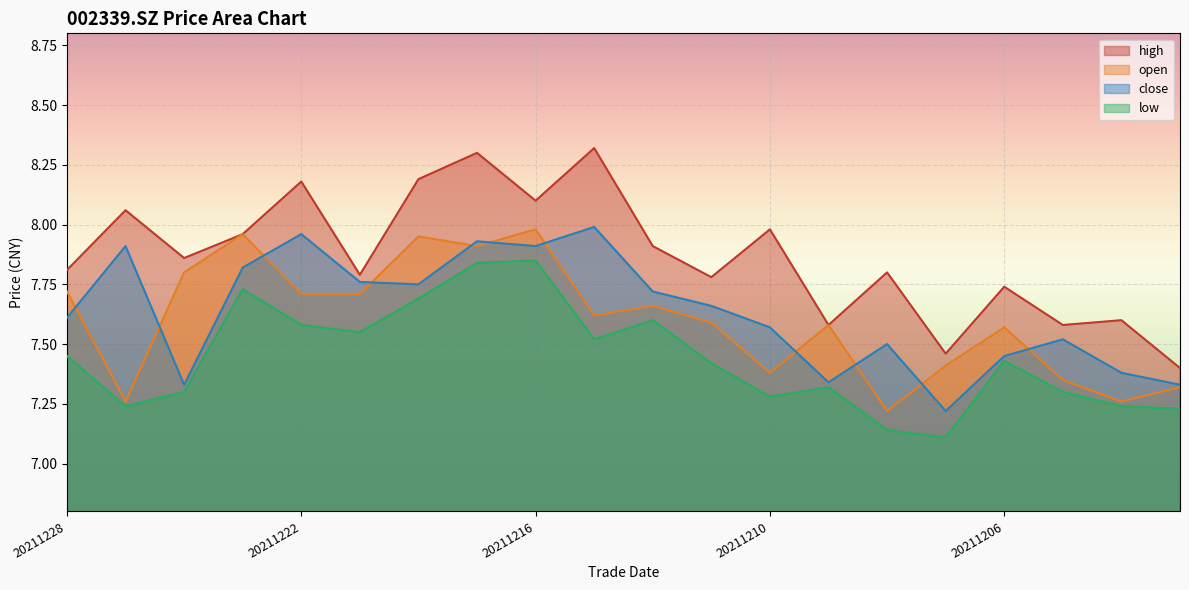

Rank the series at 20211224 from lowest to highest value.

low, close, open, high